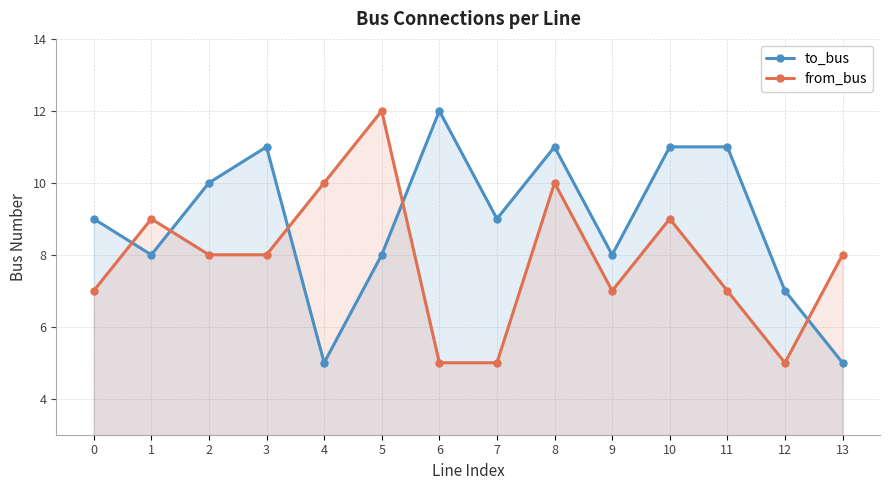

At how many categories does at least one series exceed 10?

6